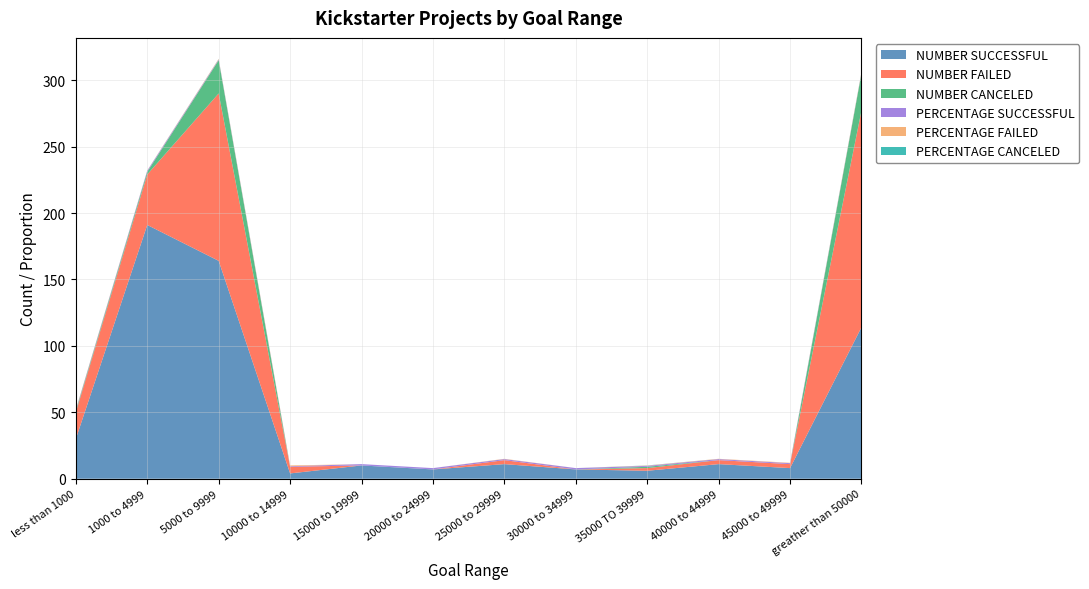

Reading right to left, what are all the values shown in this chart?

NUMBER SUCCESSFUL: 114.0	8.0	11.0	6.0	7.0	11.0	7.0	10.0	4.0	164.0	191.0	30.0
NUMBER FAILED: 163.0	3.0	3.0	2.0	0.0	3.0	0.0	0.0	5.0	126.0	38.0	20.0
NUMBER CANCELED: 28.0	0.0	0.0	1.0	0.0	0.0	0.0	0.0	0.0	25.0	2.0	1.0
PERCENTAGE SUCCESSFUL: 0.4	0.7	0.8	0.7	1.0	0.8	1.0	1.0	0.4	0.5	0.8	0.6
PERCENTAGE FAILED: 0.5	0.3	0.2	0.2	0.0	0.2	0.0	0.0	0.6	0.4	0.2	0.4
PERCENTAGE CANCELED: 0.1	0.0	0.0	0.1	0.0	0.0	0.0	0.0	0.0	0.1	0.0	0.0